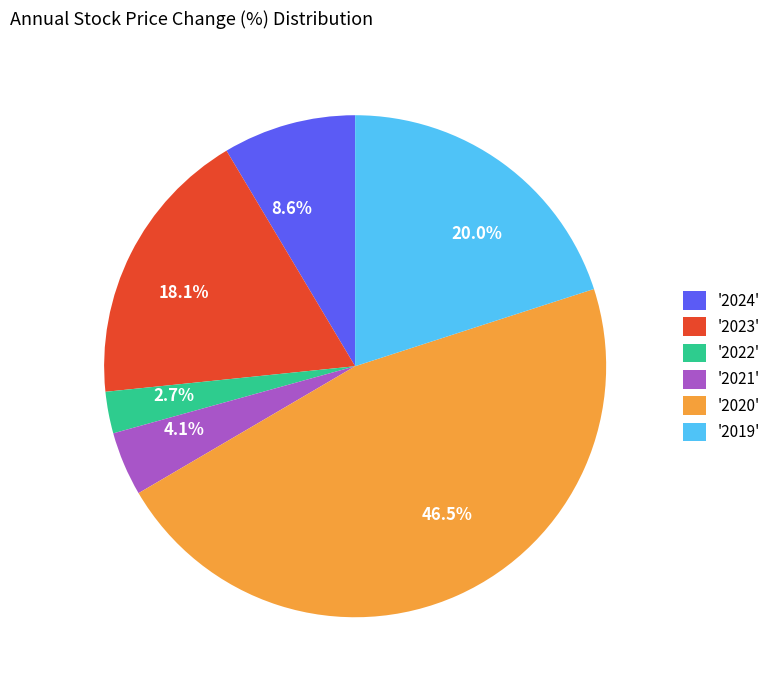

What is the ratio of the value at 20.0% to the value at 46.5%?

0.4